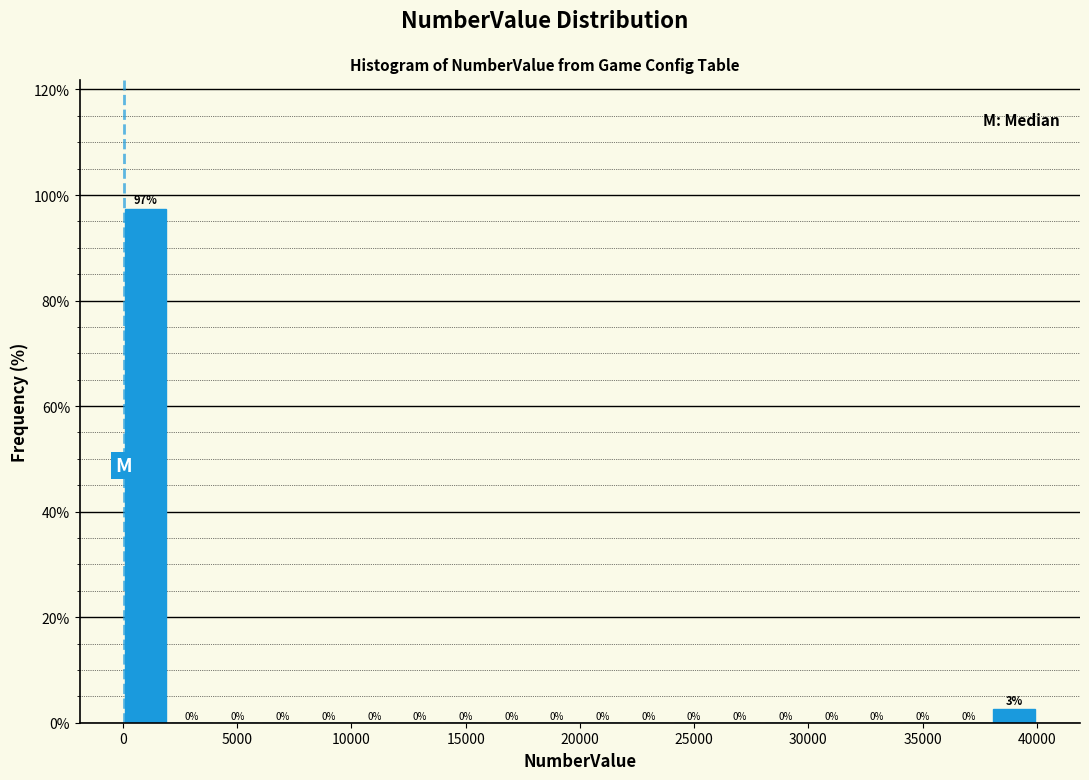

Over which range of the x-axis is the bar tallest?

0 to 2000